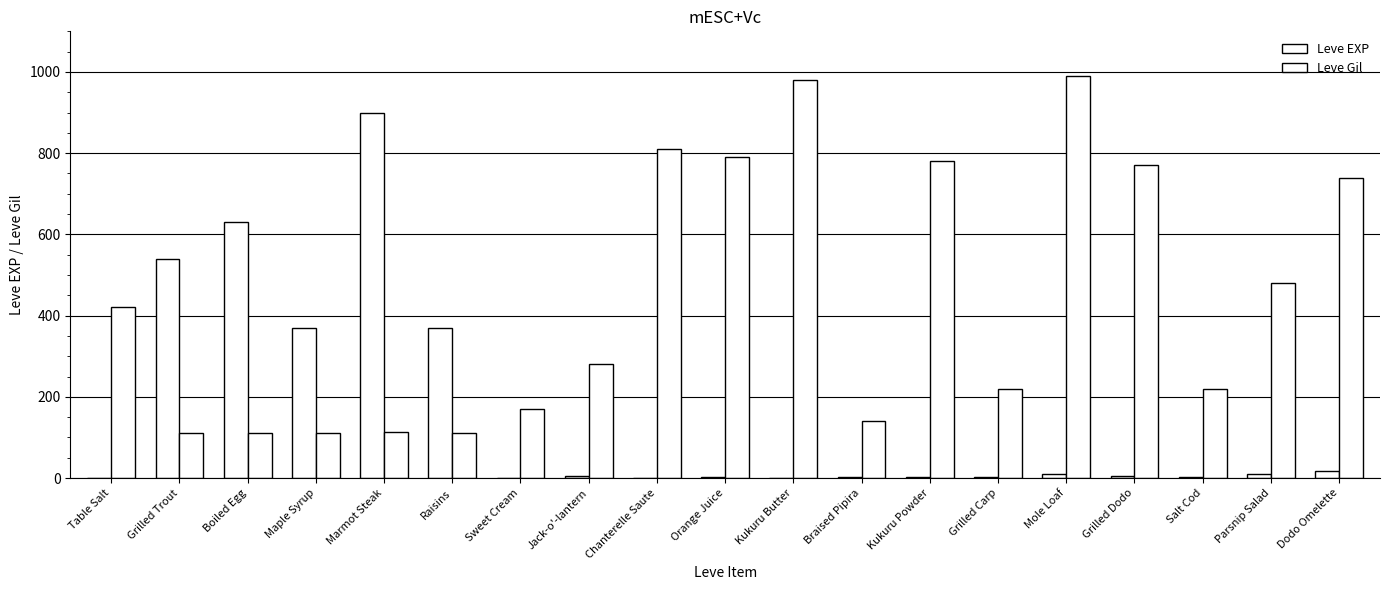

Which label corresponds to the smallest value in the chart?

Table Salt